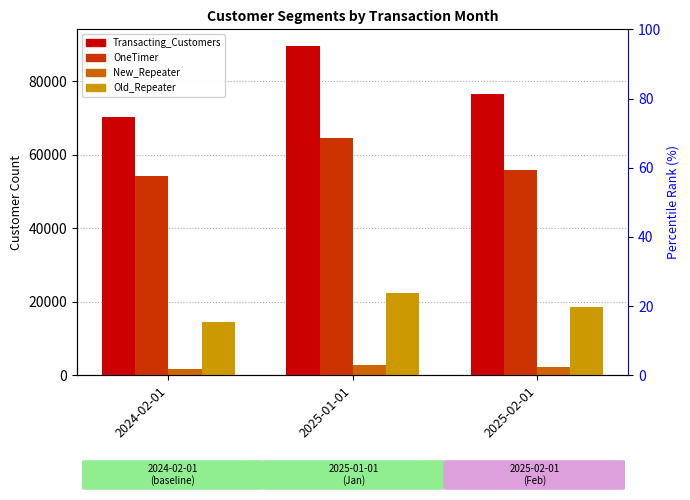

Does the chart contain any negative values?

No